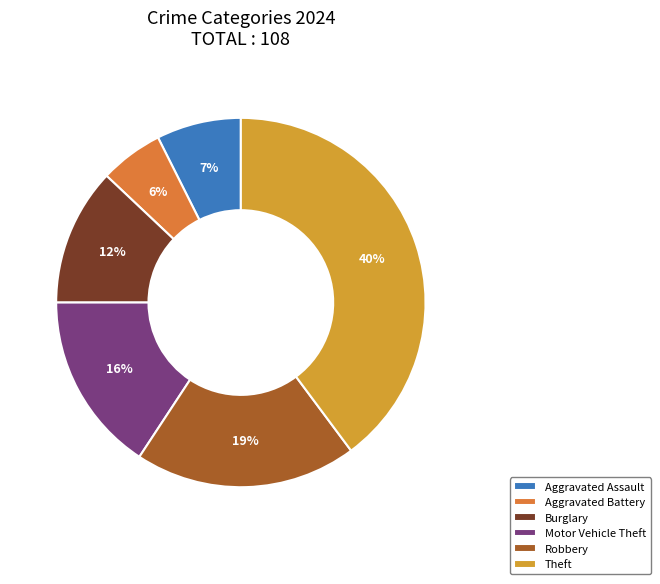

How many slices are in this pie chart?

6